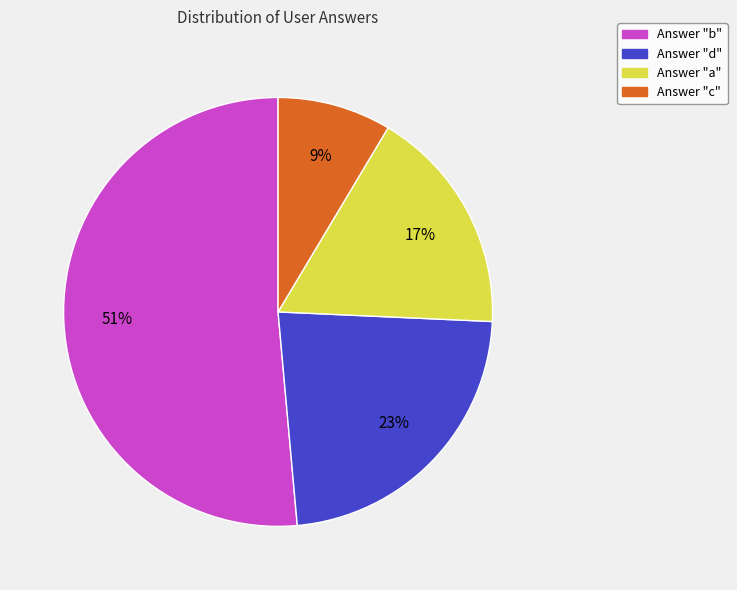

How many slices are in this pie chart?

4